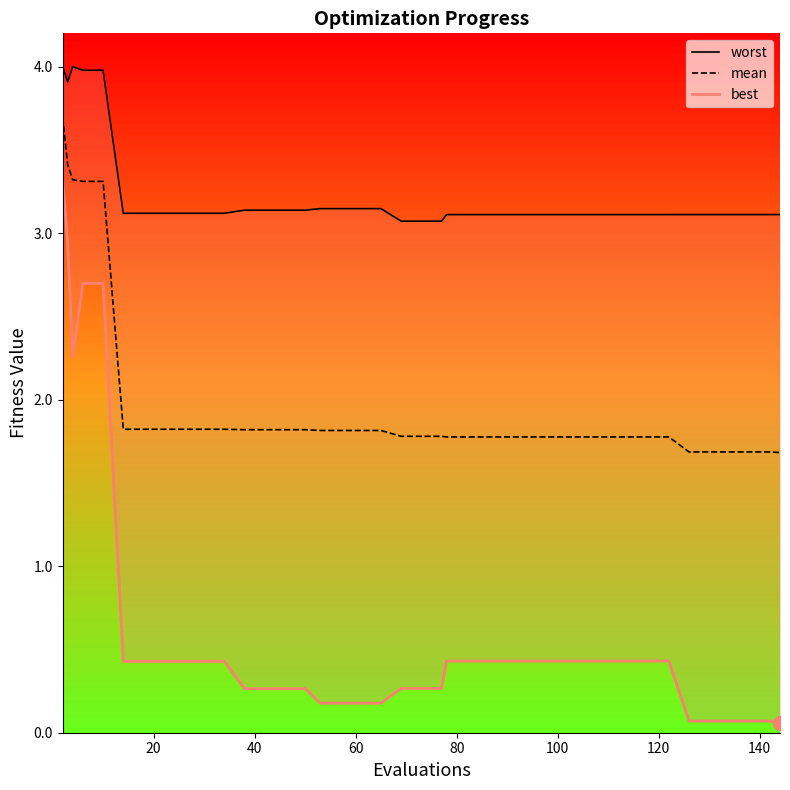

True or false: worst and mean cross at least once.

False